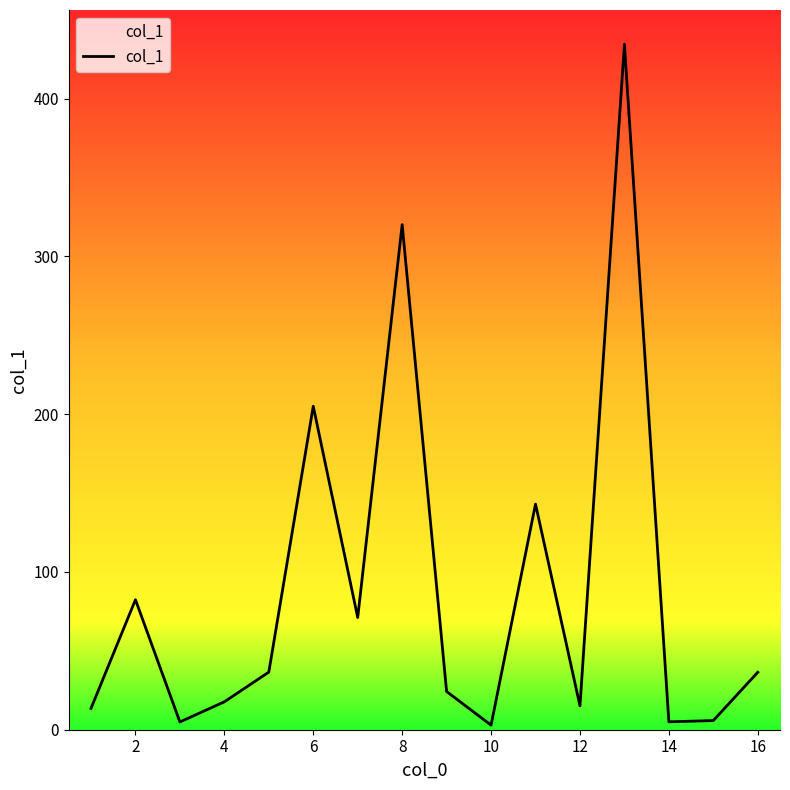

How many lines are shown in the chart?

1